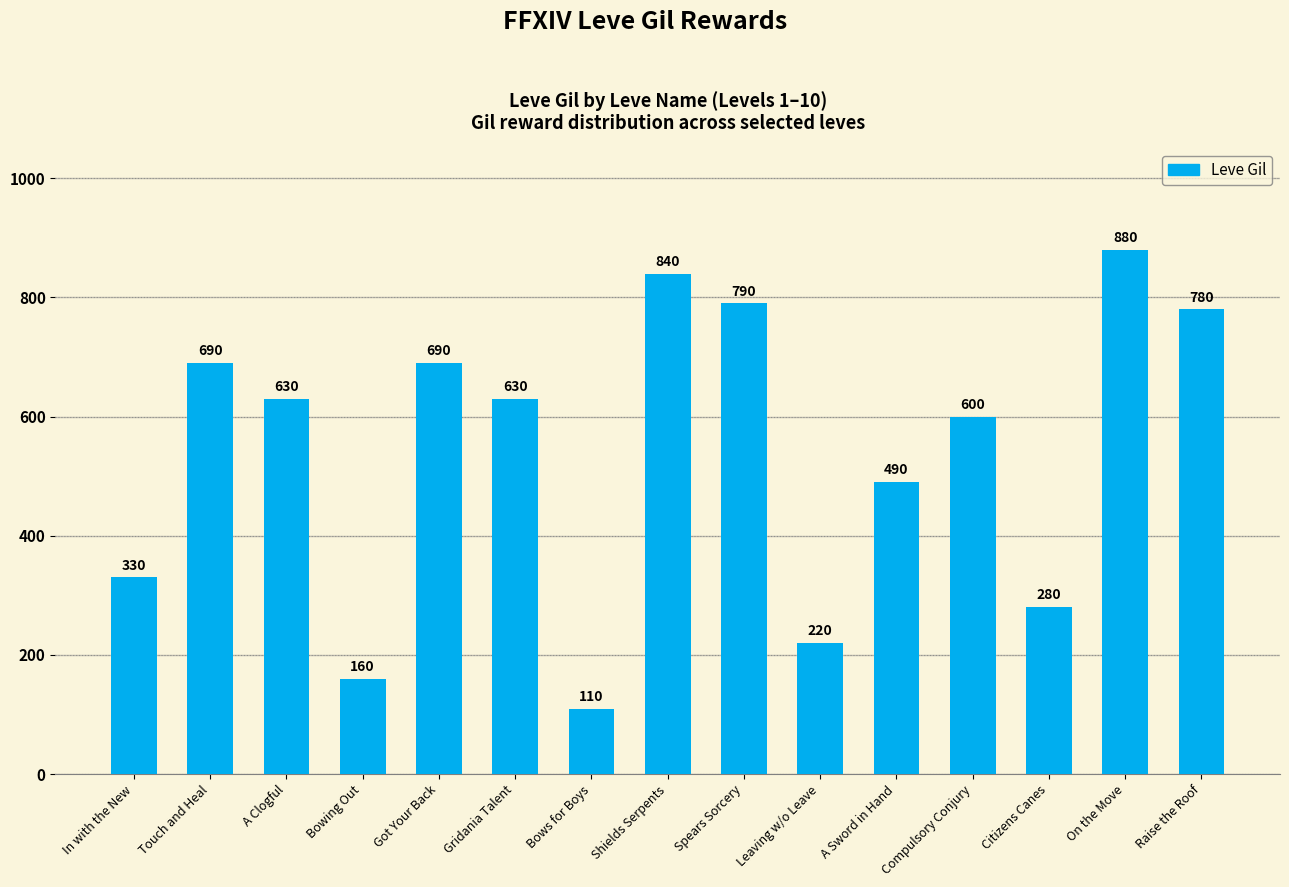

What is the value of the 8th bar from the left?

840